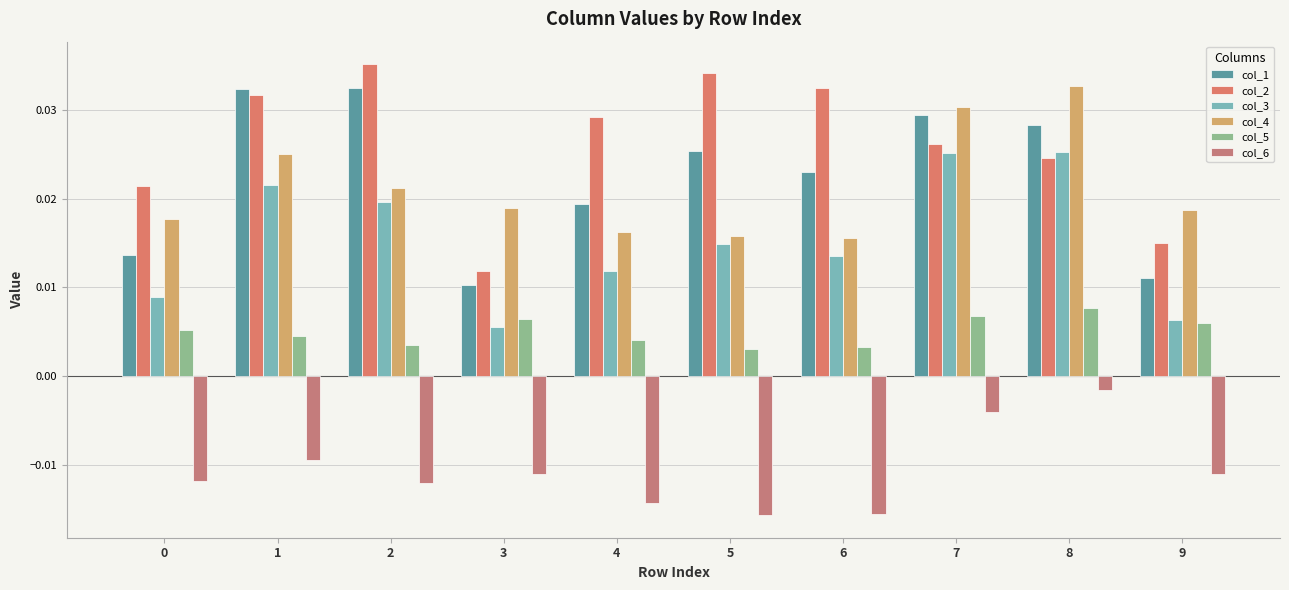

Which category has the lowest value in the col_4 series?

6